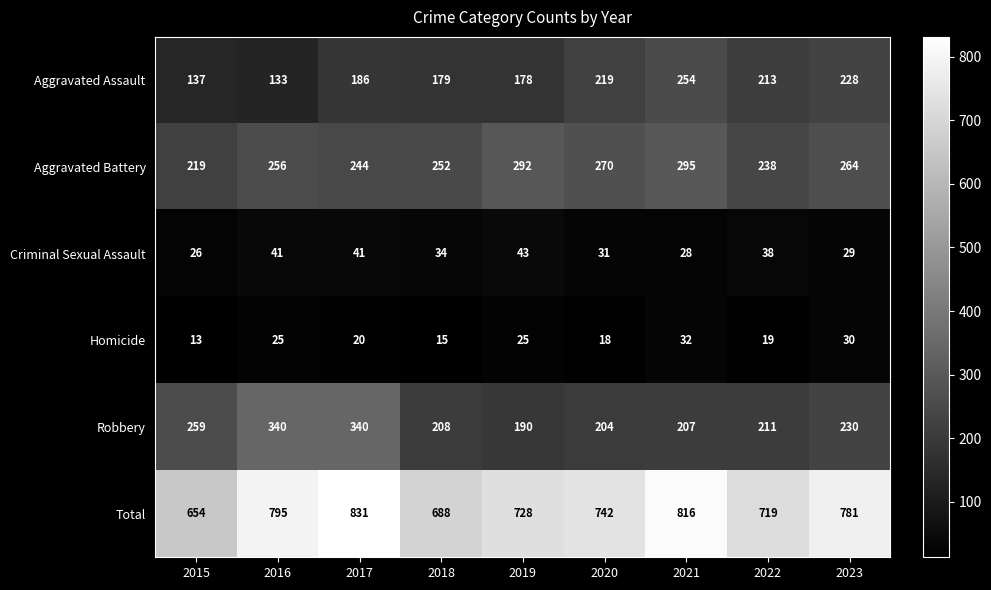

Which series has the largest range (max minus min)?

Total